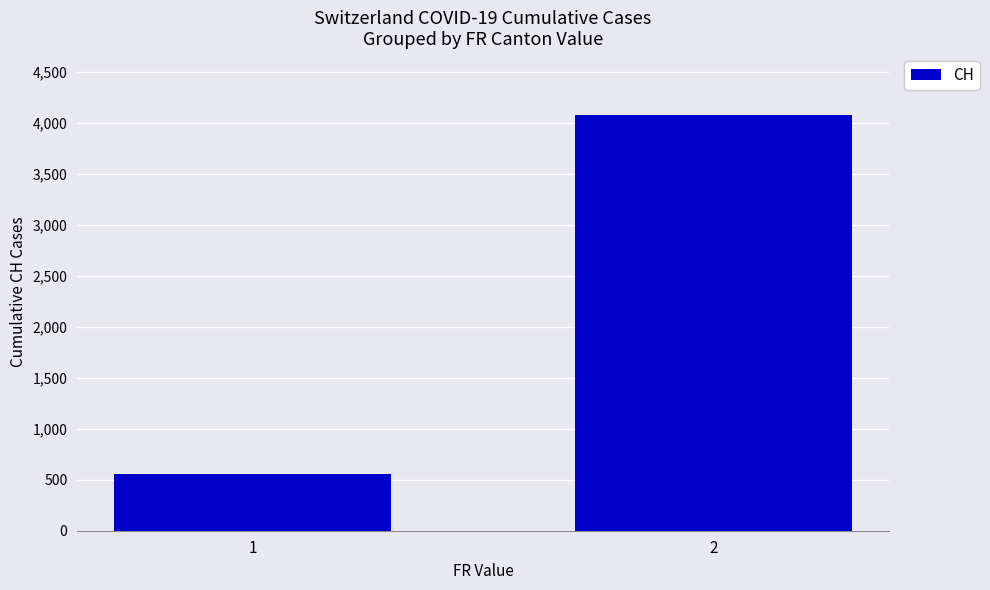

What is the ratio of the value at 1 to the value at 2?

0.1